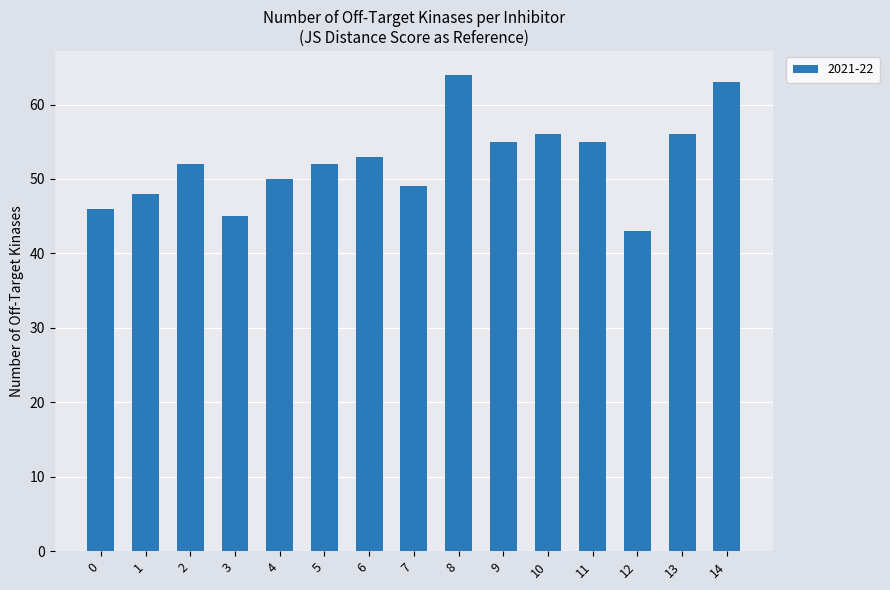

What is the difference between the maximum and minimum values?

21